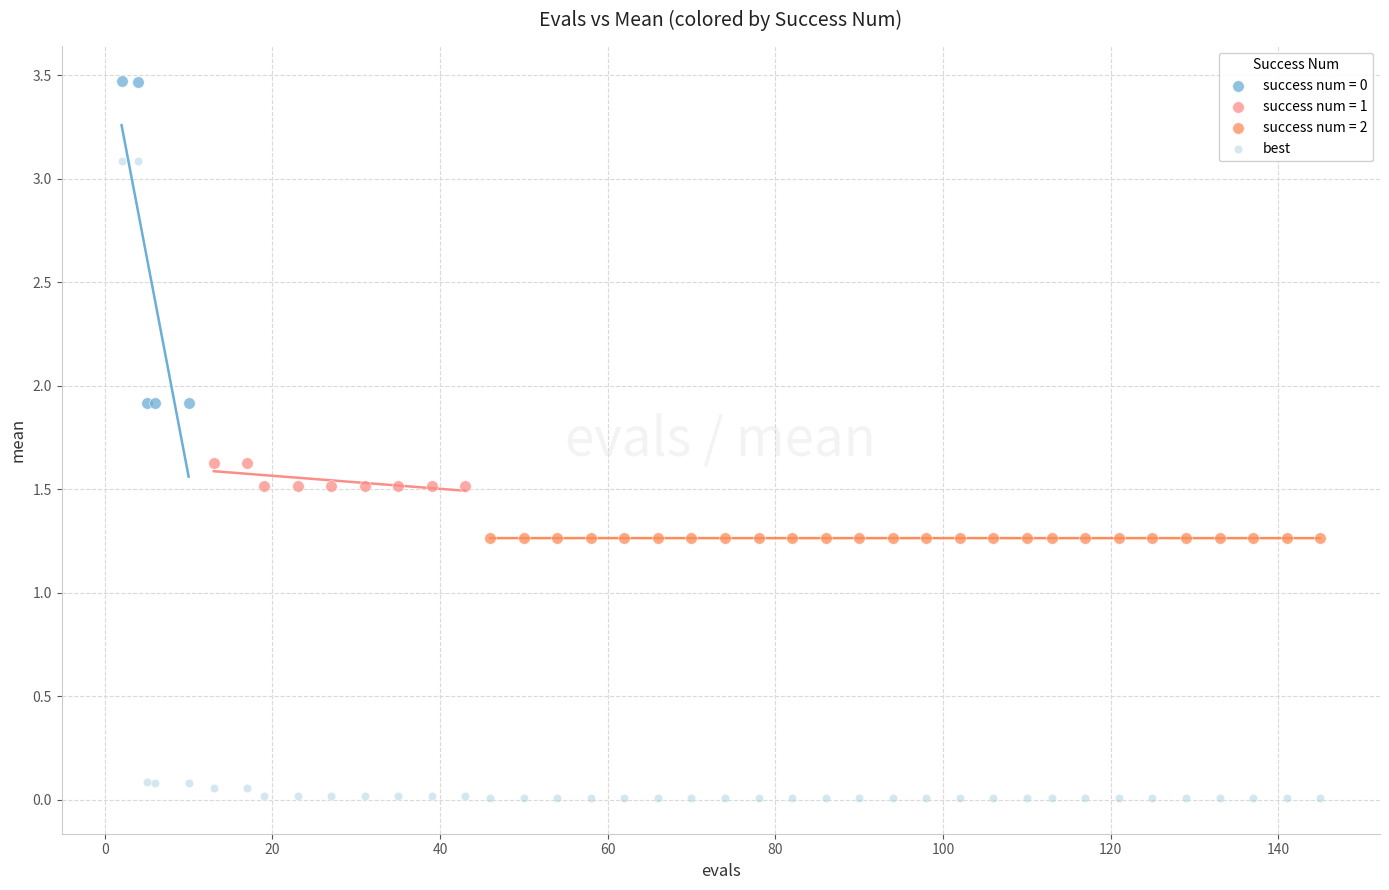

Which series contains the lowest Y value?

best